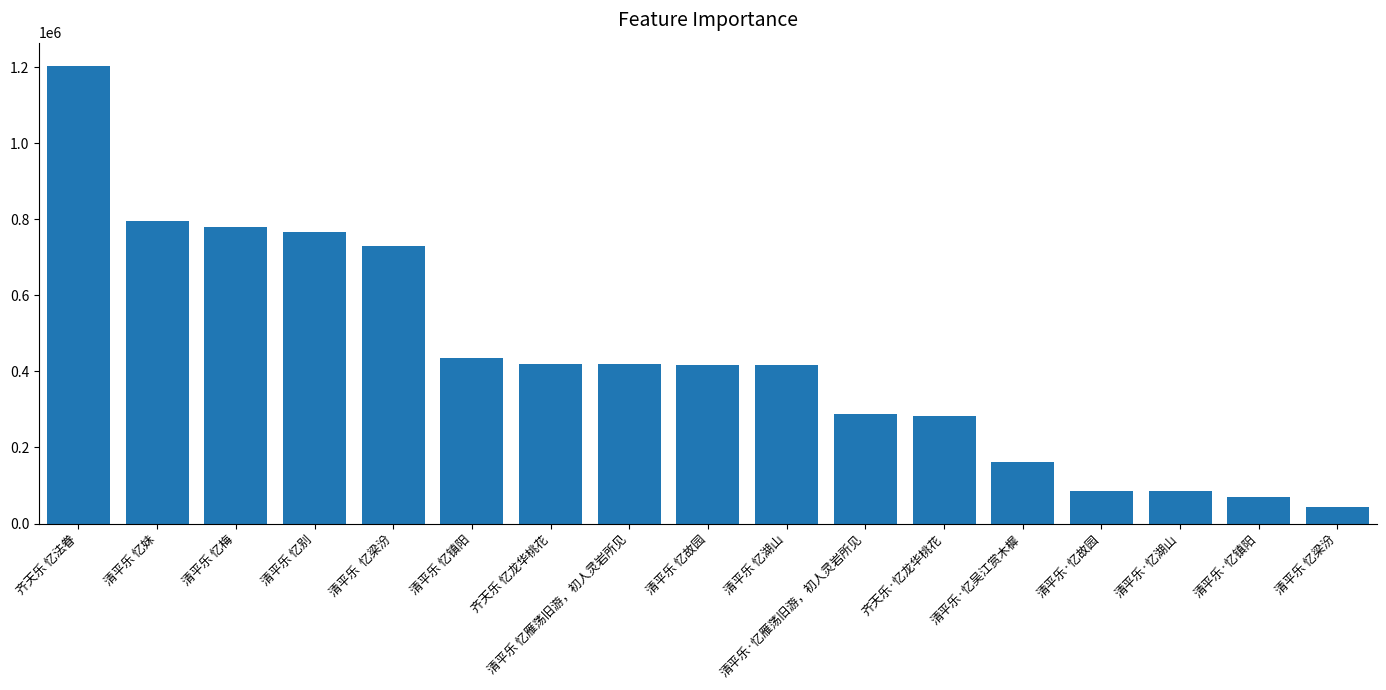

At which label does the data first exceed 416671?

齐天乐 忆法眷